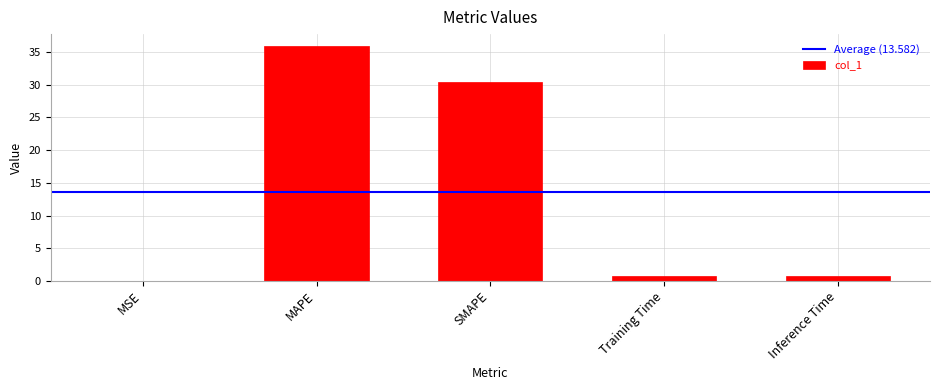

What is the approximate value at Inference Time?

0.8